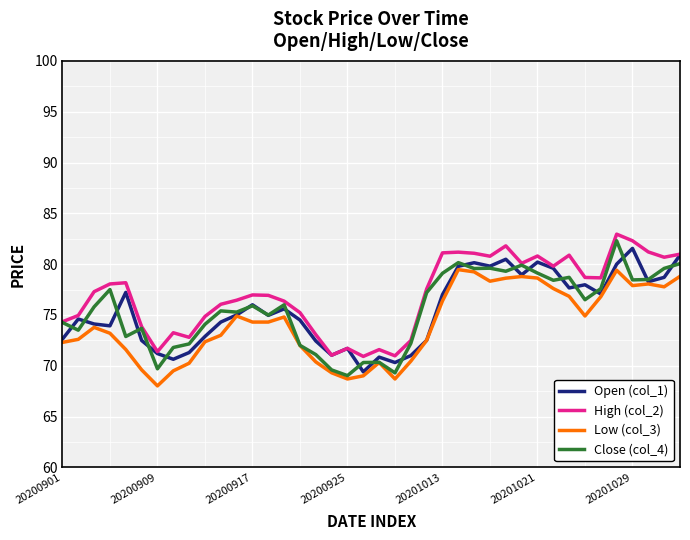

What are all the series names shown in the legend?

Open (col_1), High (col_2), Low (col_3), Close (col_4)